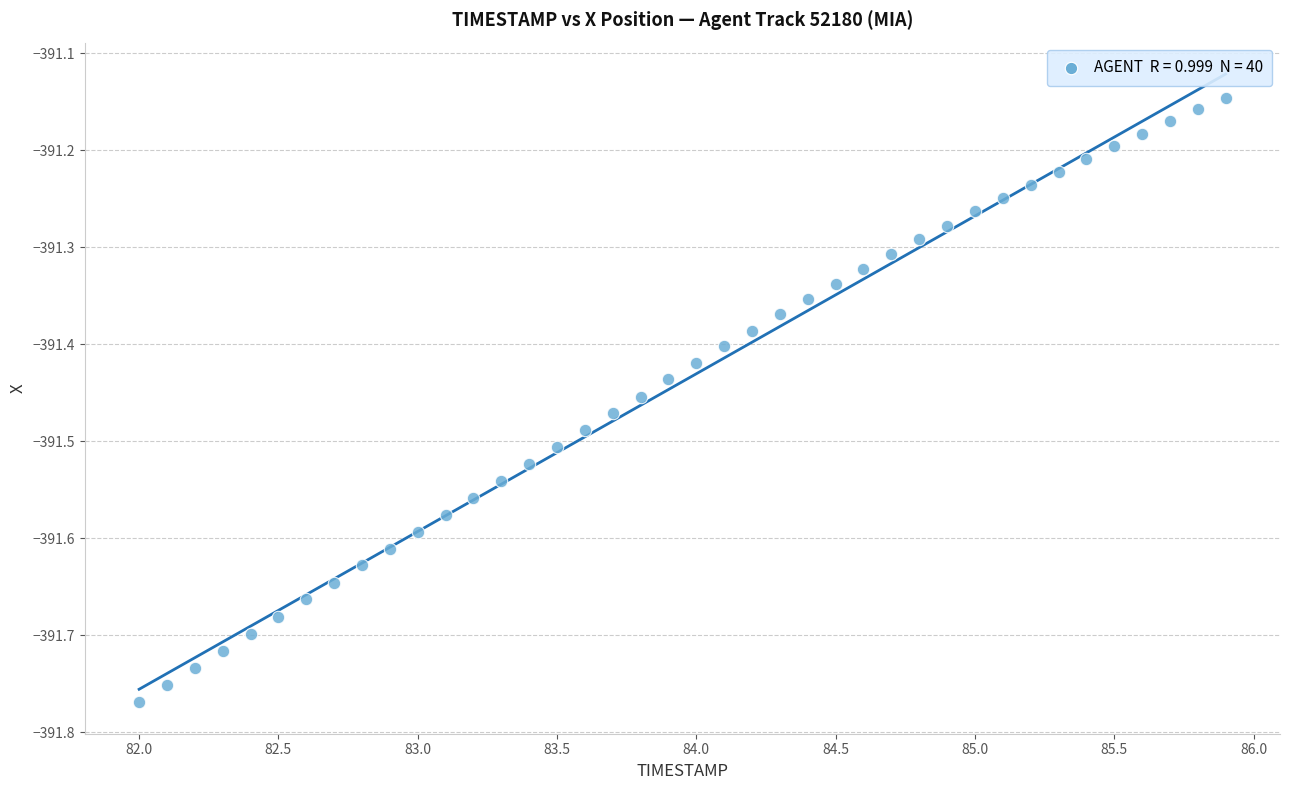

What is the range of Y values (max minus min)?

0.6